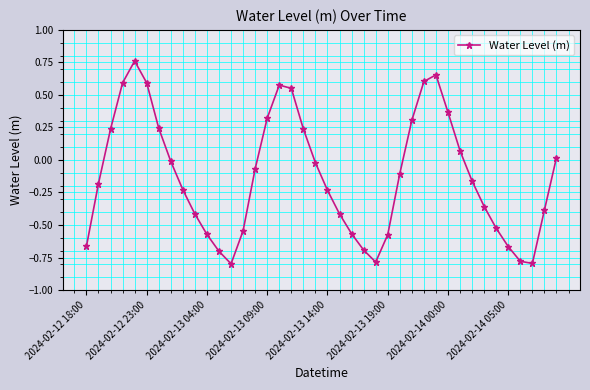

True or false: the data has more than 2 interior local peaks.

True